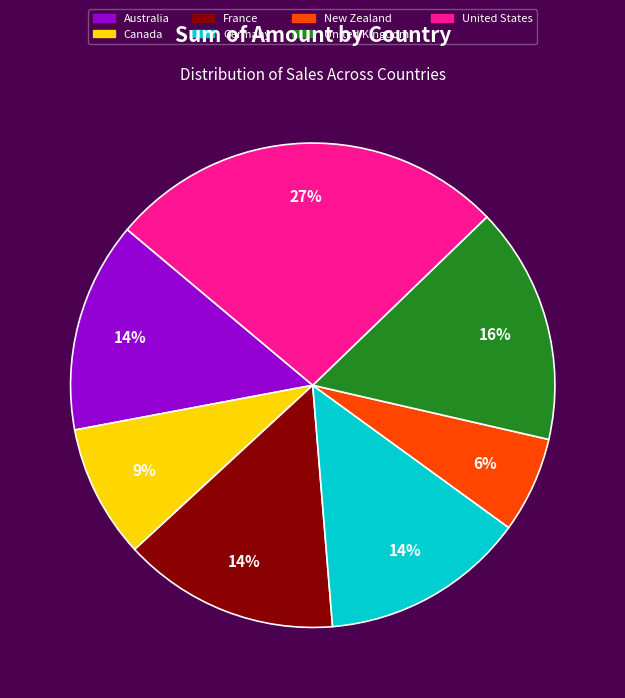

To the nearest percent, what is the average slice percentage?

14%